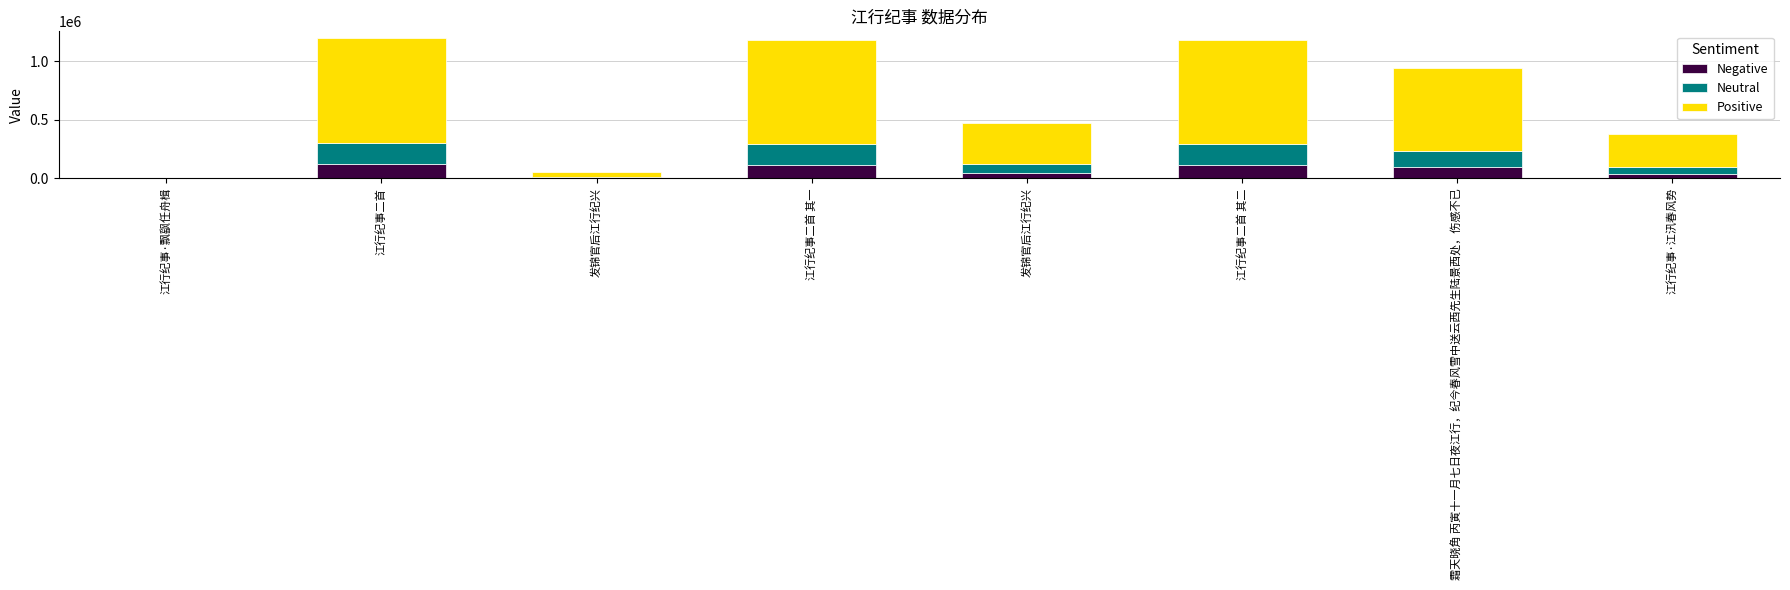

What is the difference between the maximum and minimum values in the Negative series?

119268.1